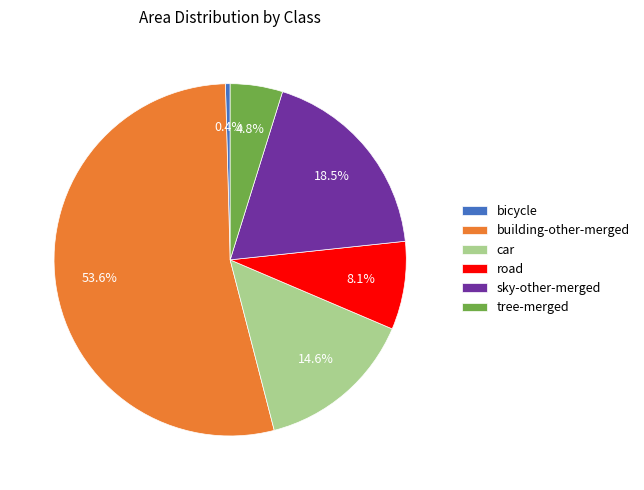

Does building-other-merged account for over 50% of the chart?

Yes